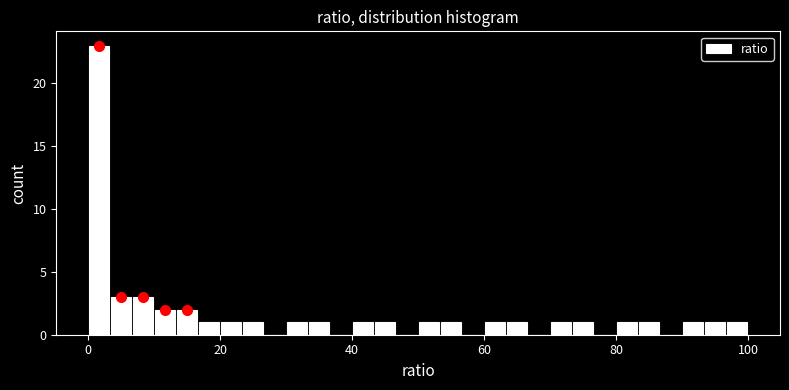

Read against the x-axis, roughly where is the centre of the tallest bar?

2